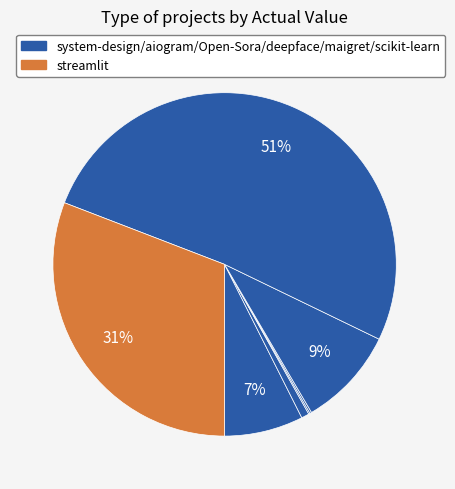

Is there any slice that represents more than half of the pie?

Yes